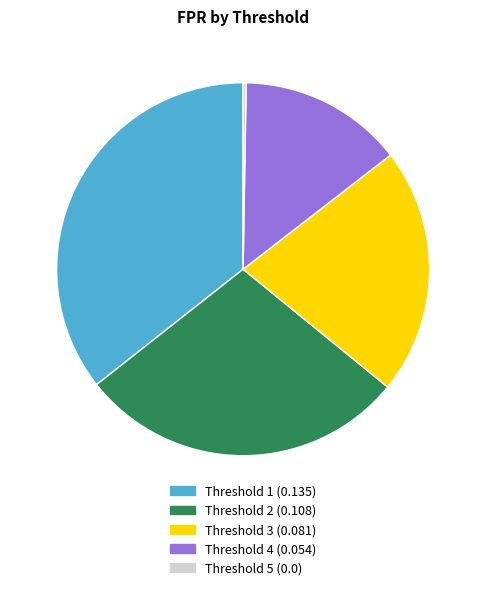

Does Threshold 3 represent more than half of the total?

No